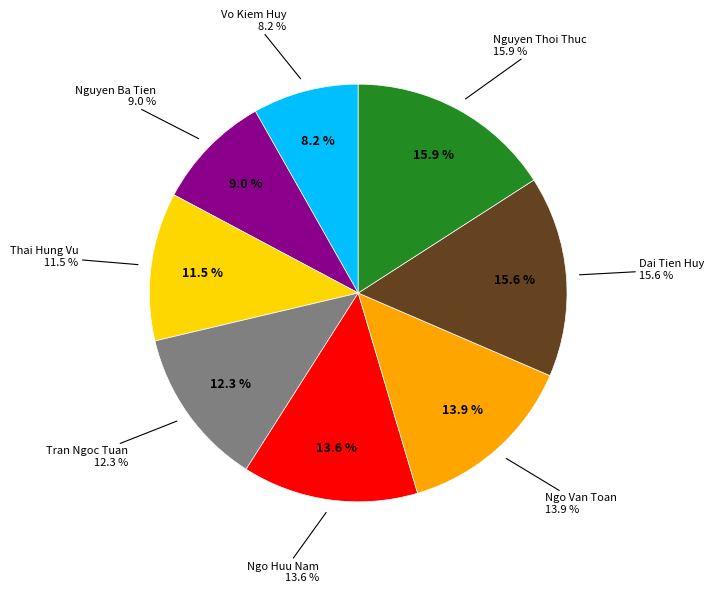

Is the sum of Tran Ngoc Tuan and Vo Kiem Huy greater than half?

No